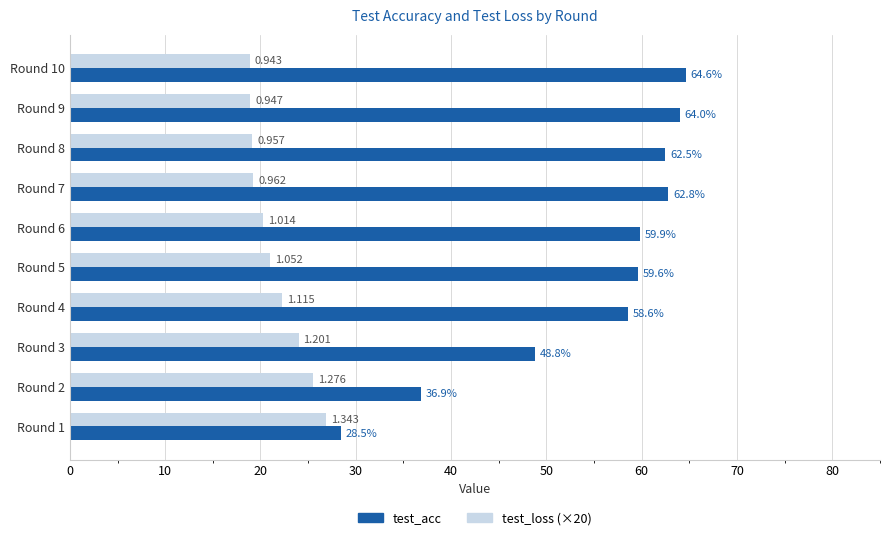

Which category has the highest value in the test_acc series?

Round 10